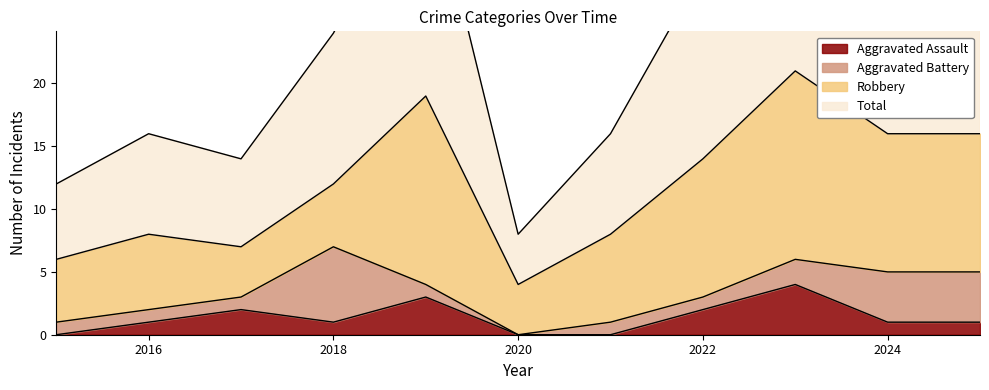

How many interior local valleys does the Total series have?

2